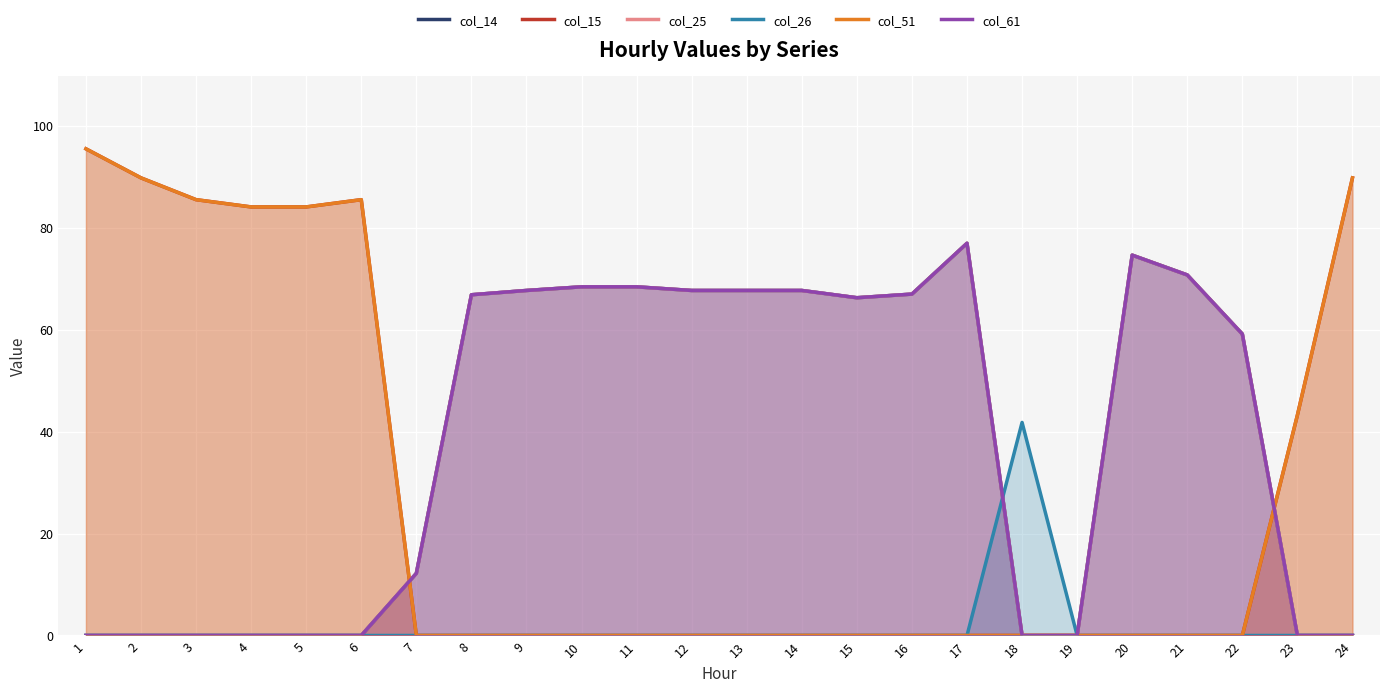

True or false: col_14 has more than 0 points higher than both neighbors.

True